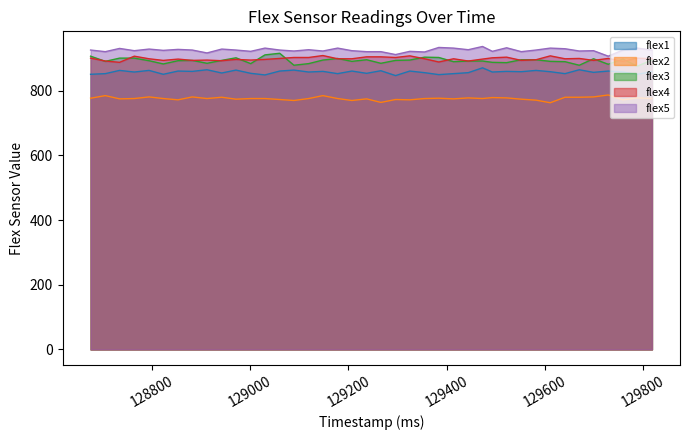

What is the minimum value for flex5?

907